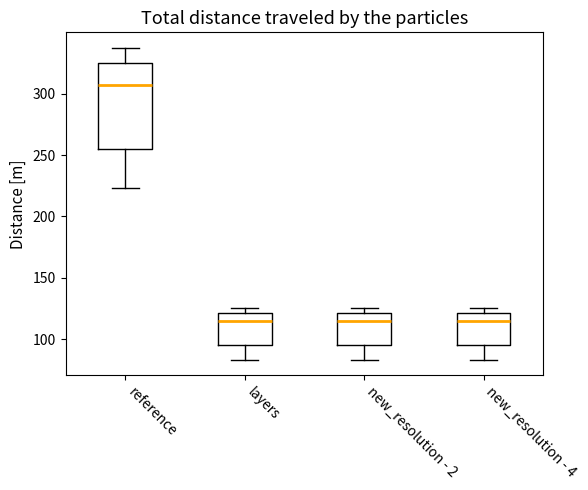

Where does the median line of the box for new_resolution - 4 sit on the y-axis? The values are not printed on the chart, so give them approximately, as read against the axis.

115